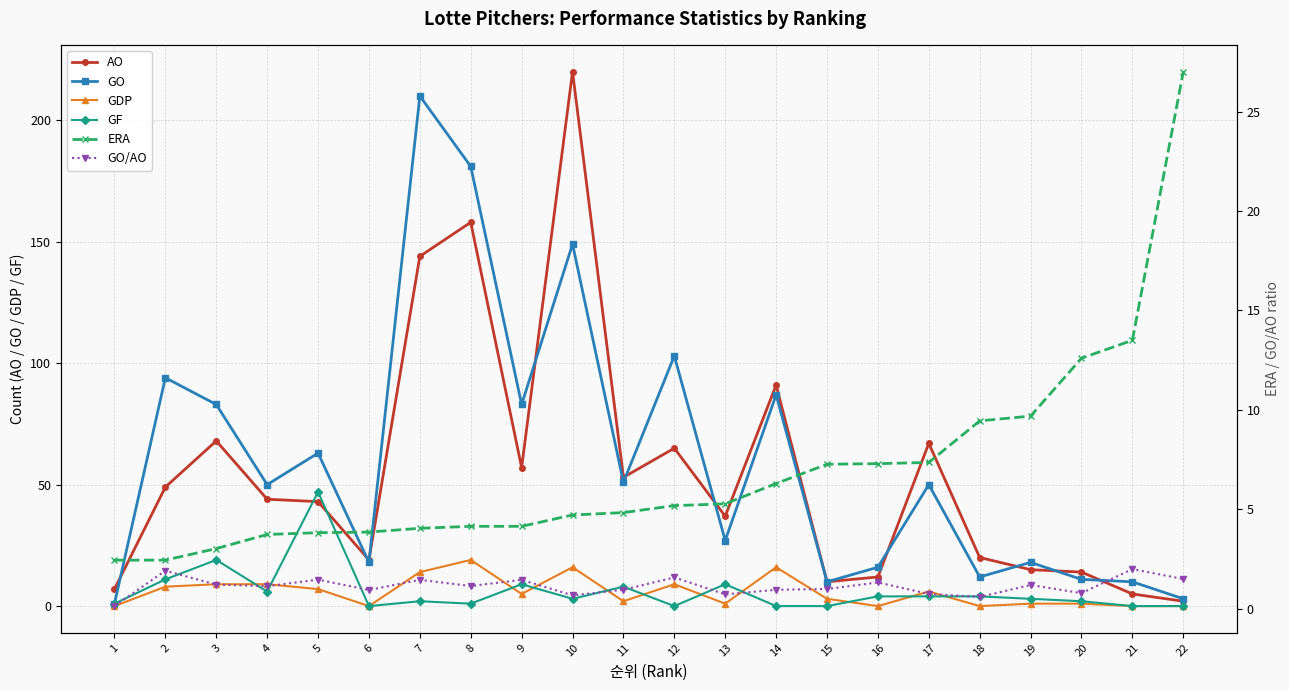

True or false: GO and GF intersect in this chart.

False